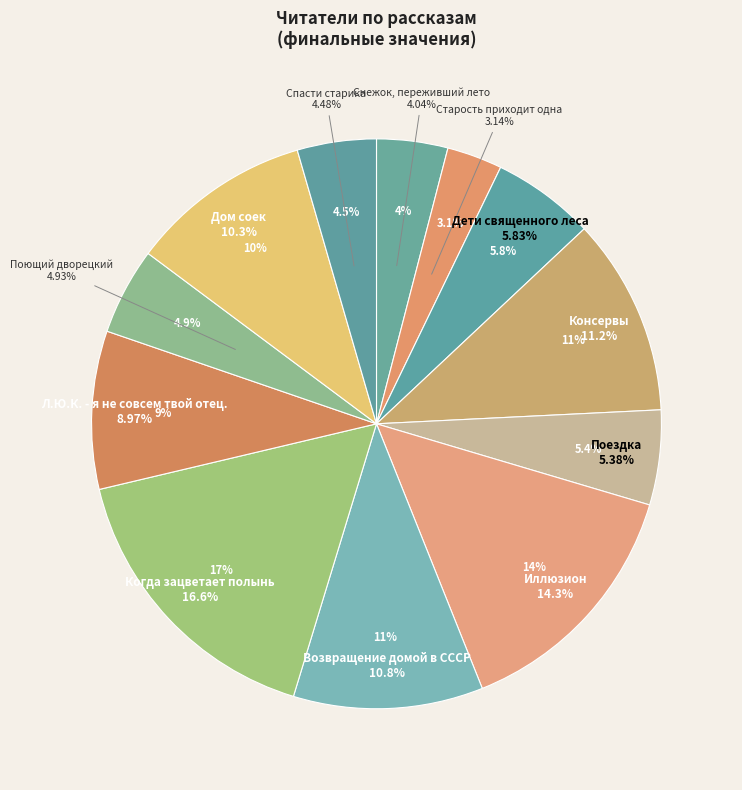

To the nearest percent, what percentage of the pie is Поющий дворецкий?

5%